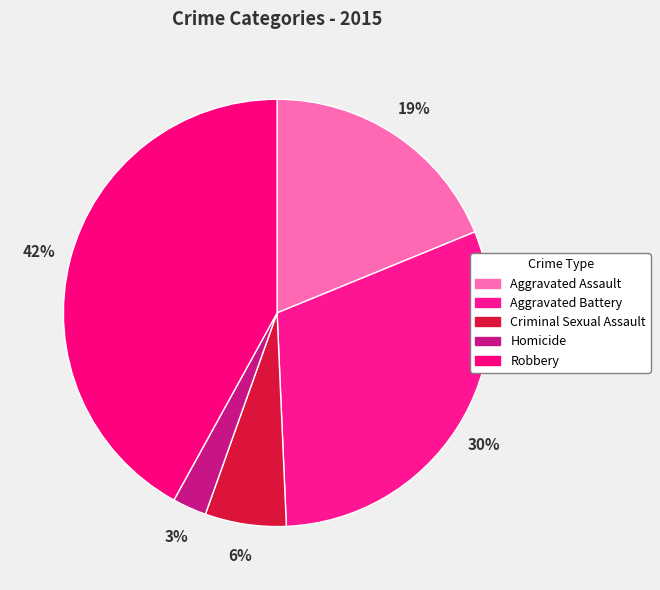

Is it true that Homicide is 3% of the pie?

True